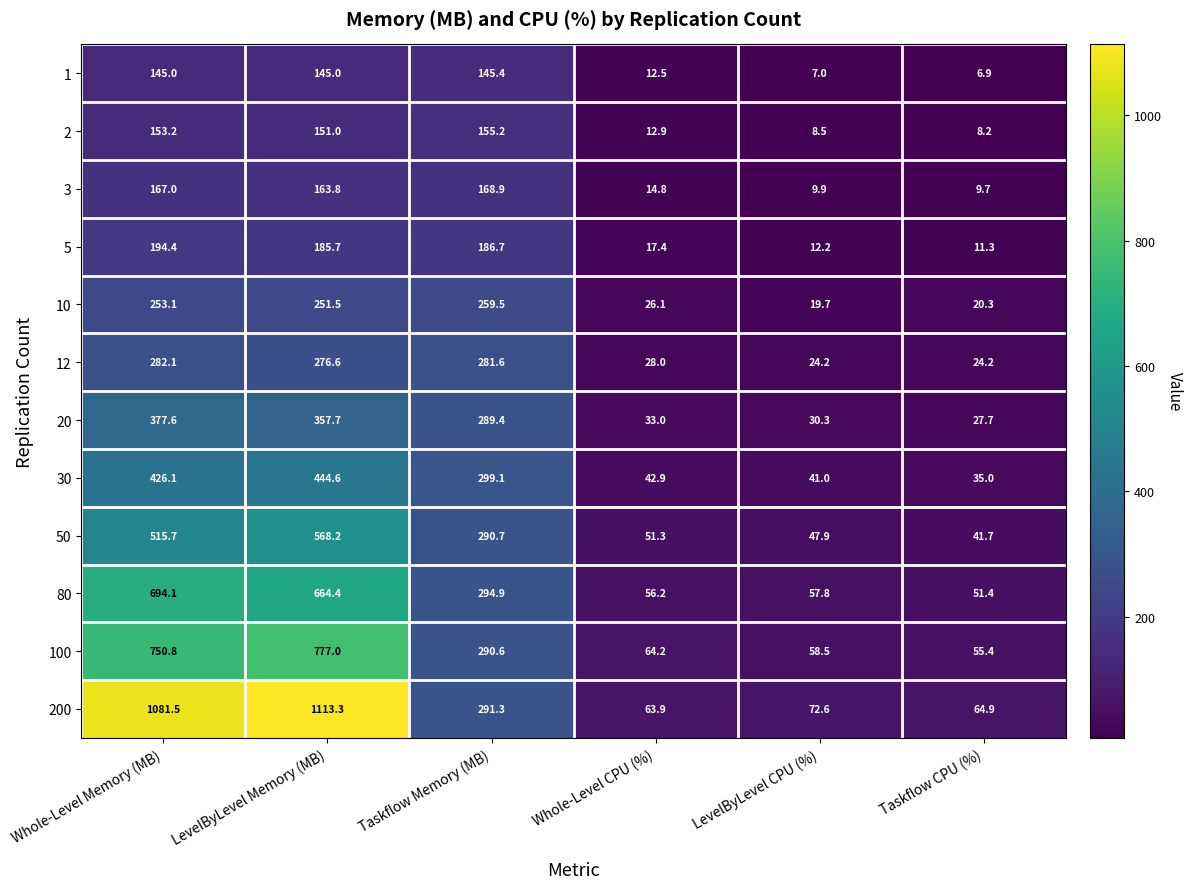

Is it true that 30 equals 426.1 at Whole-Level Memory (MB)?

True